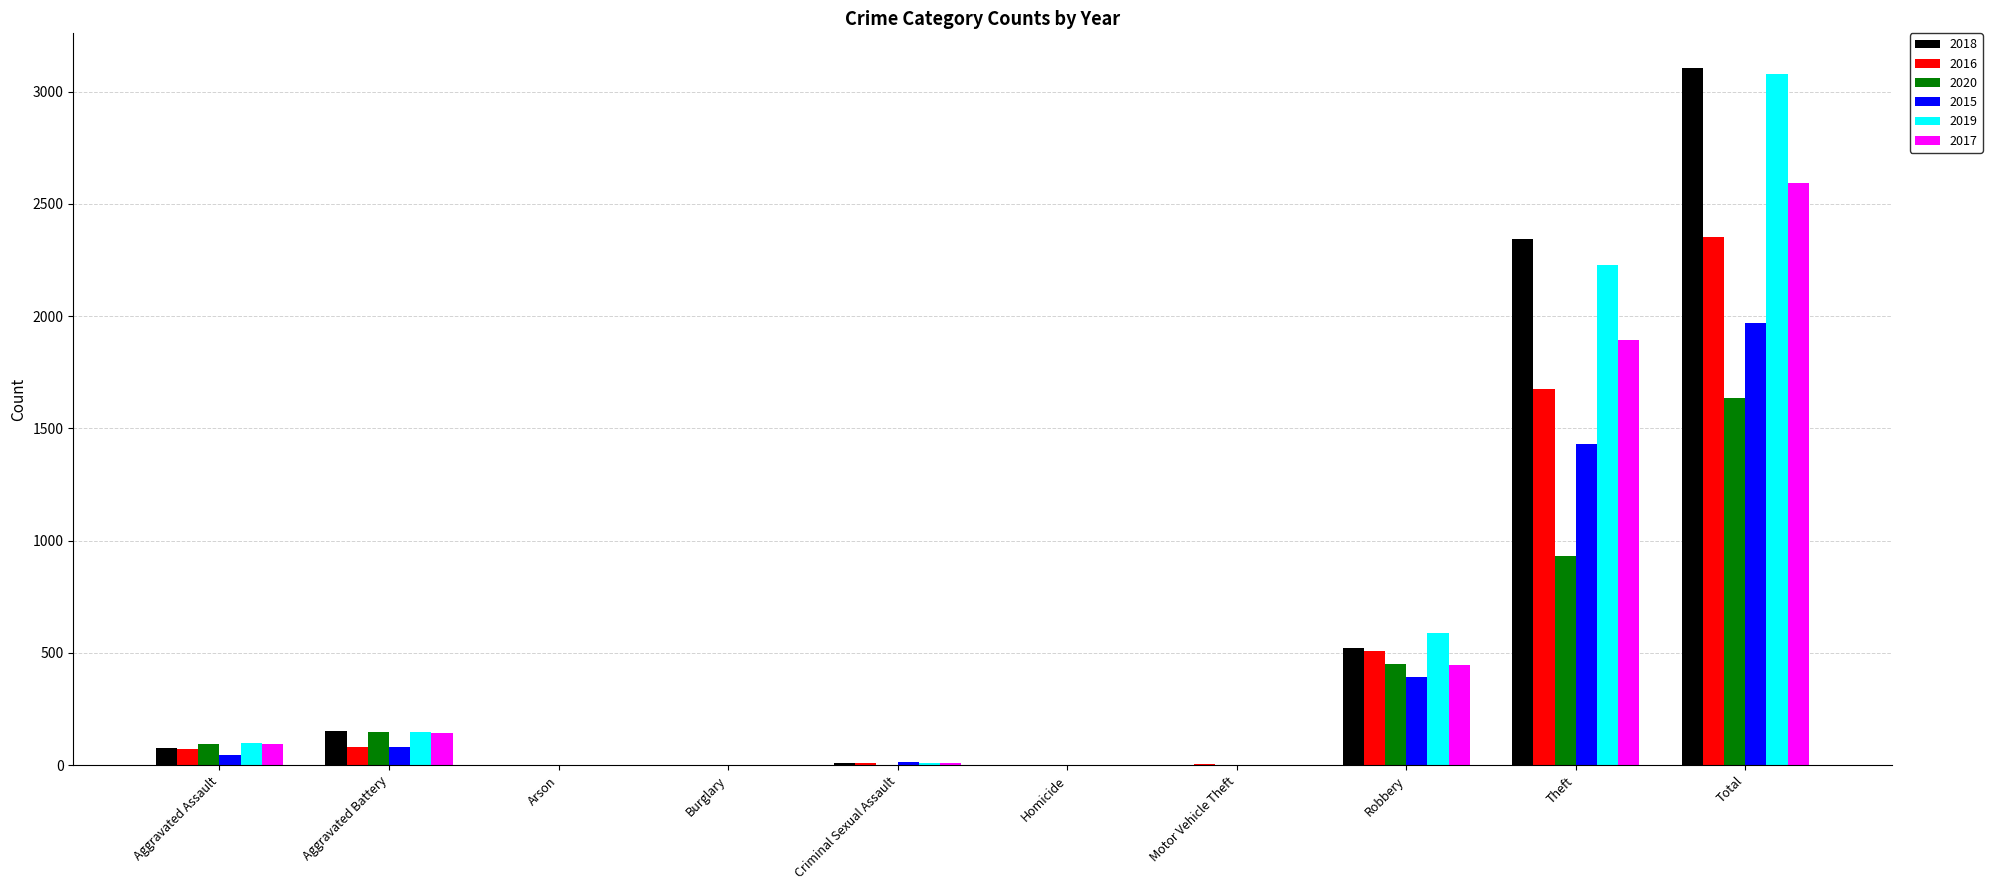

Is the value of 2020 at Burglary greater than the value of 2018 at Theft?

No